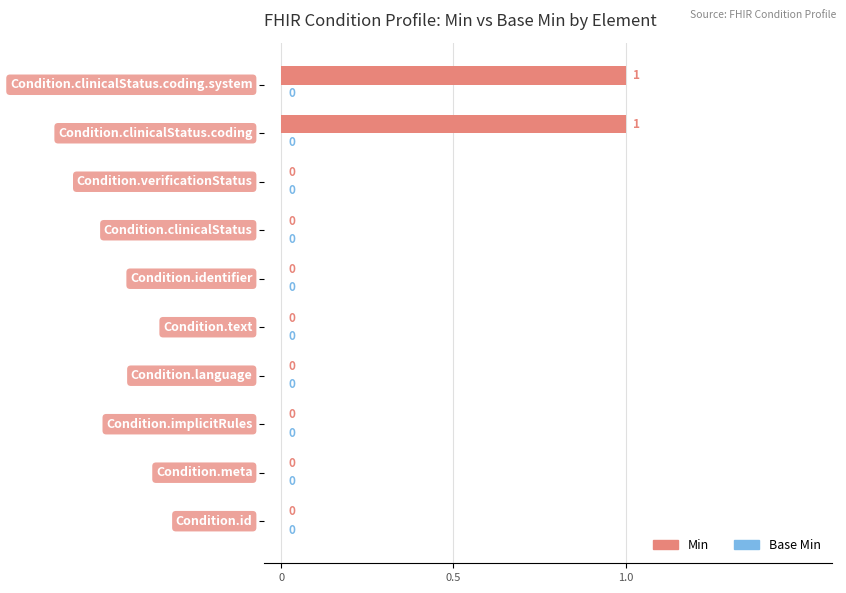

Are the bars horizontal?

Yes